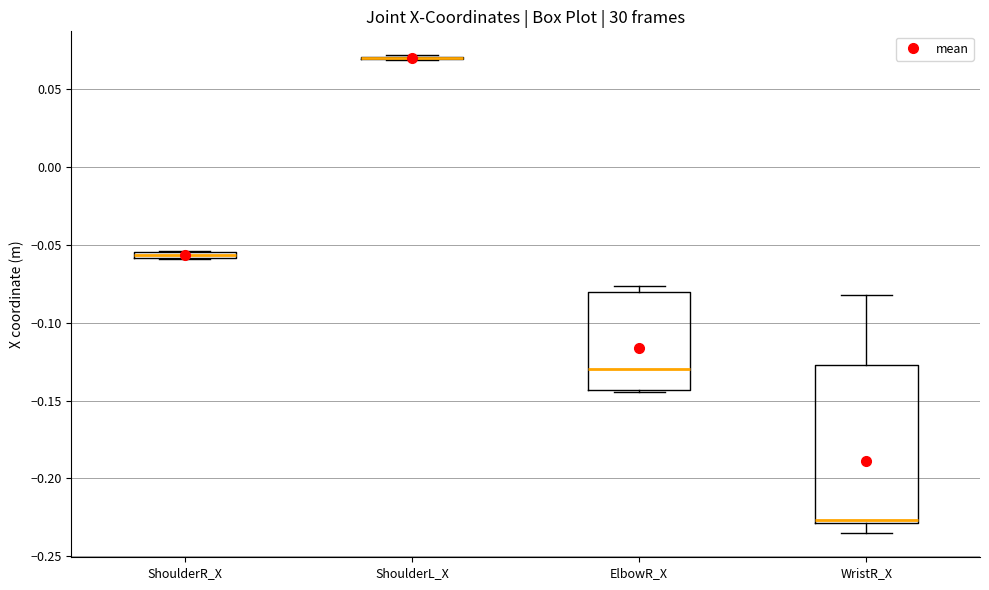

Which box is the tallest, from its lower edge to its upper edge?

WristR_X